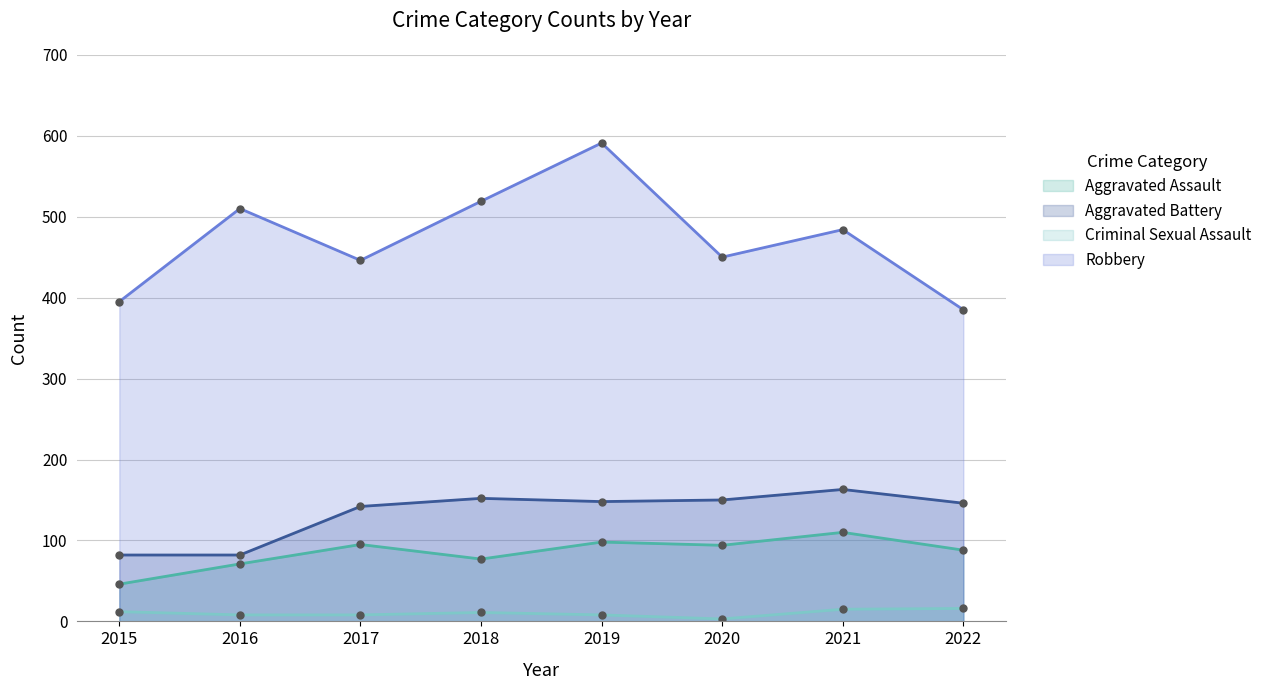

At which label does Aggravated Assault reach its peak?

2021